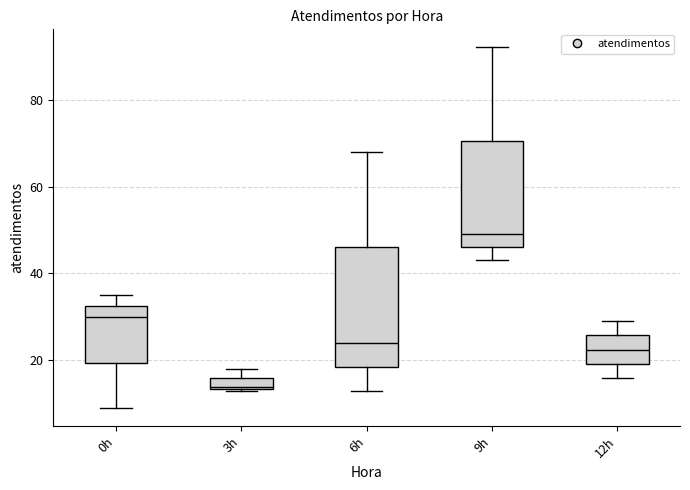

Which box is the tallest, from its lower edge to its upper edge?

6h